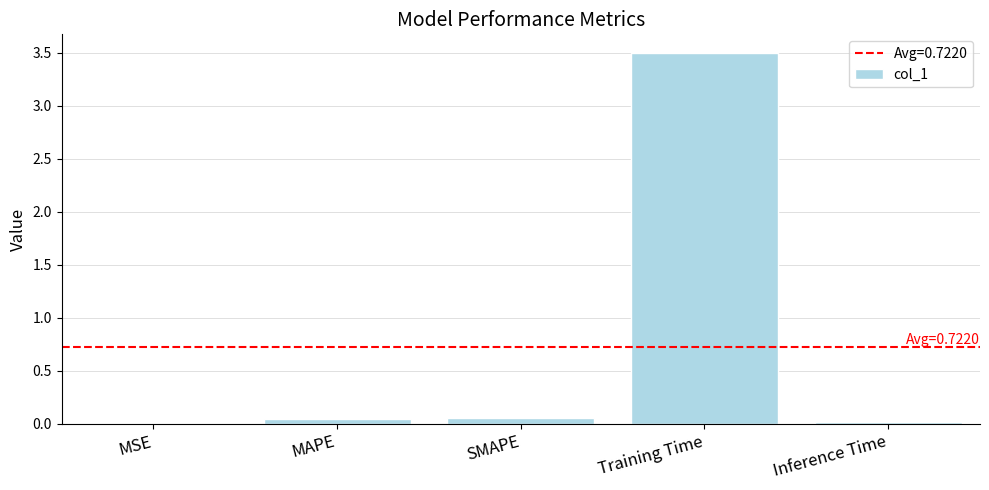

What value does the data have at Training Time?

3.5